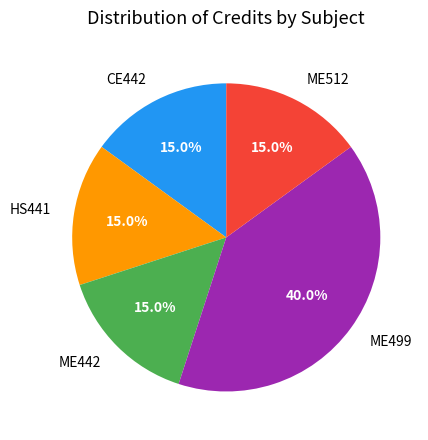

To the nearest percent, what is the difference between the largest and smallest slice percentages?

25%